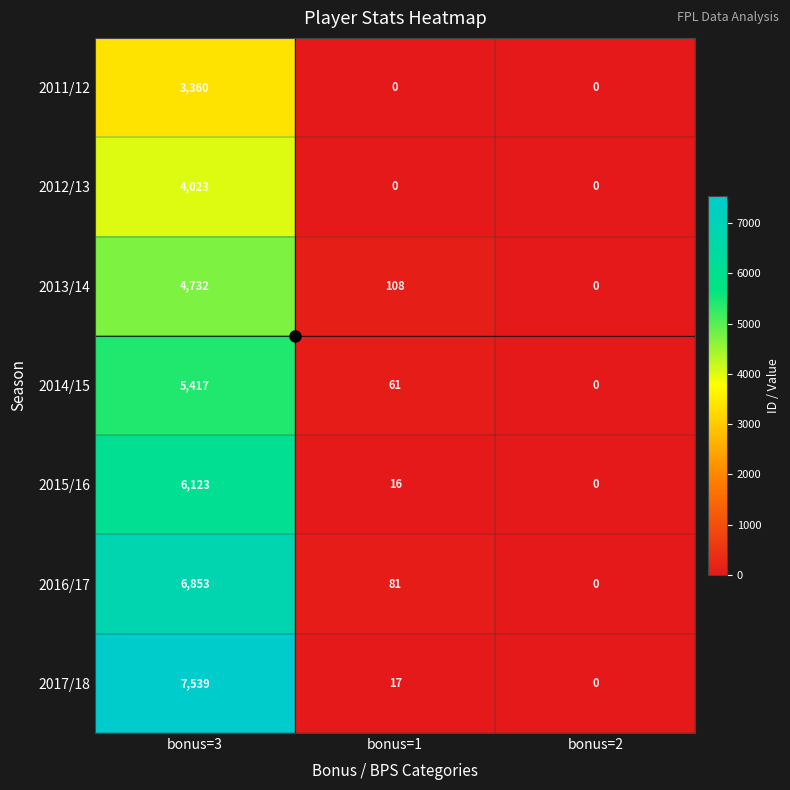

What is the sum of all 2013/14 values?

4840